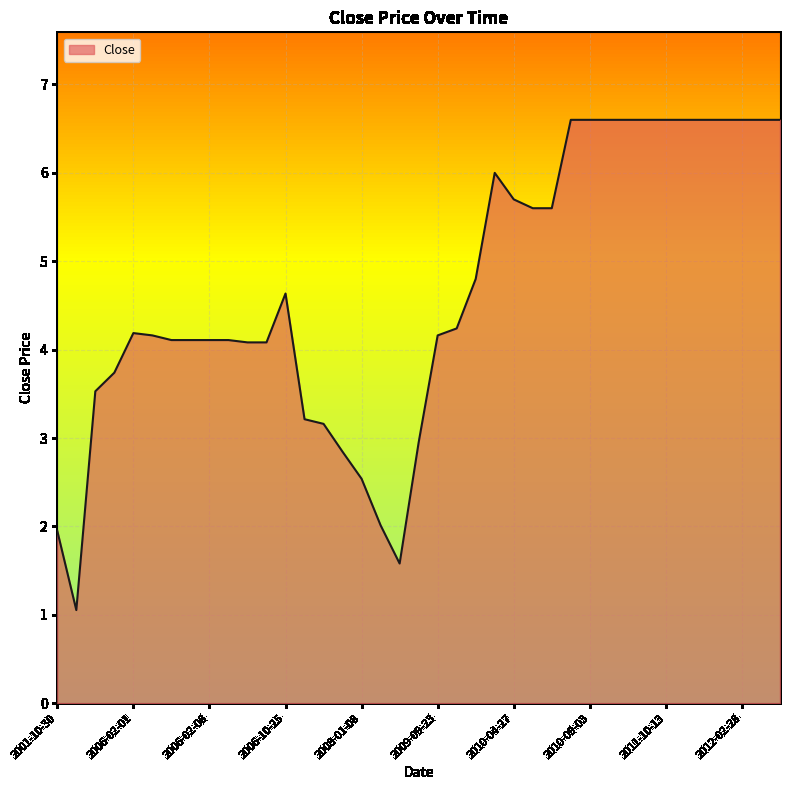

What is the minimum value shown in the chart?

1.1